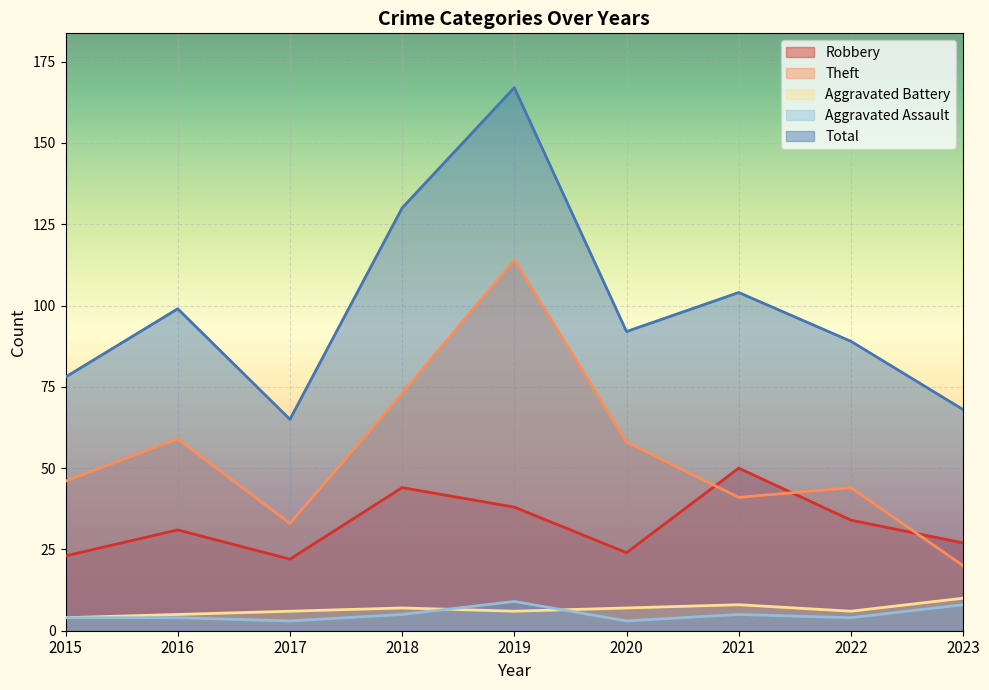

Which label corresponds to the smallest value in the chart?

2017